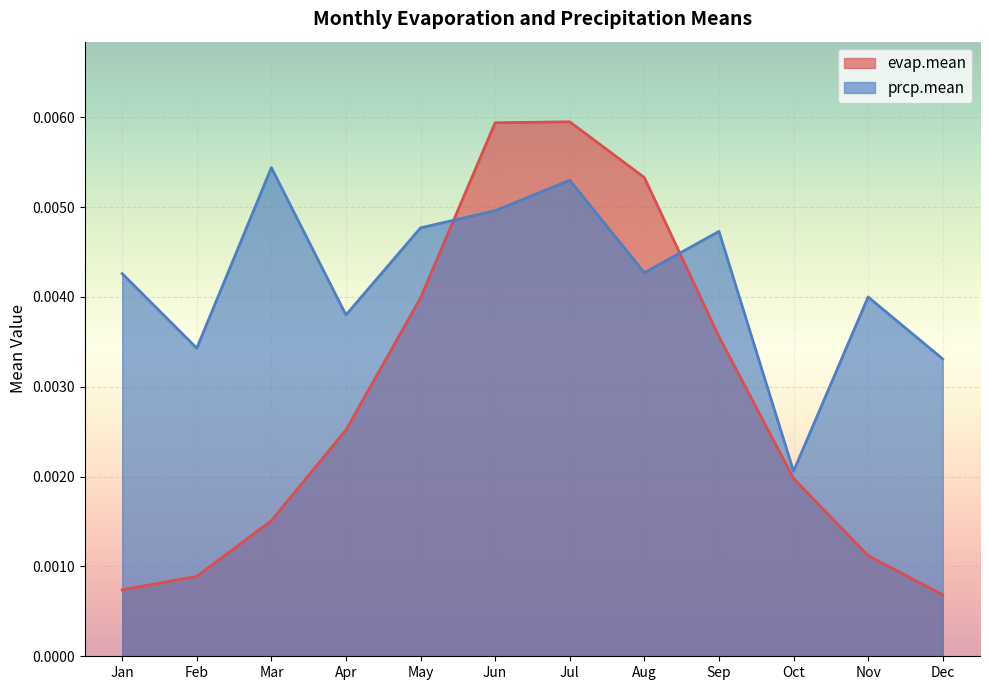

List the labels in order of evap.mean value, smallest first.

Dec, Jan, Feb, Nov, Mar, Oct, Apr, Sep, May, Aug, Jun, Jul